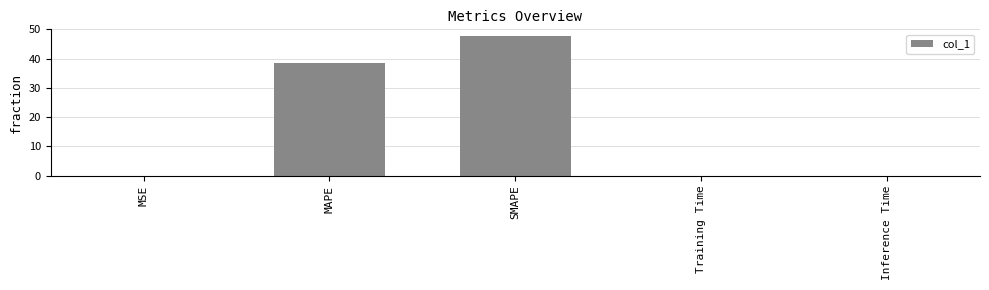

What is the approximate value at MAPE?

38.5